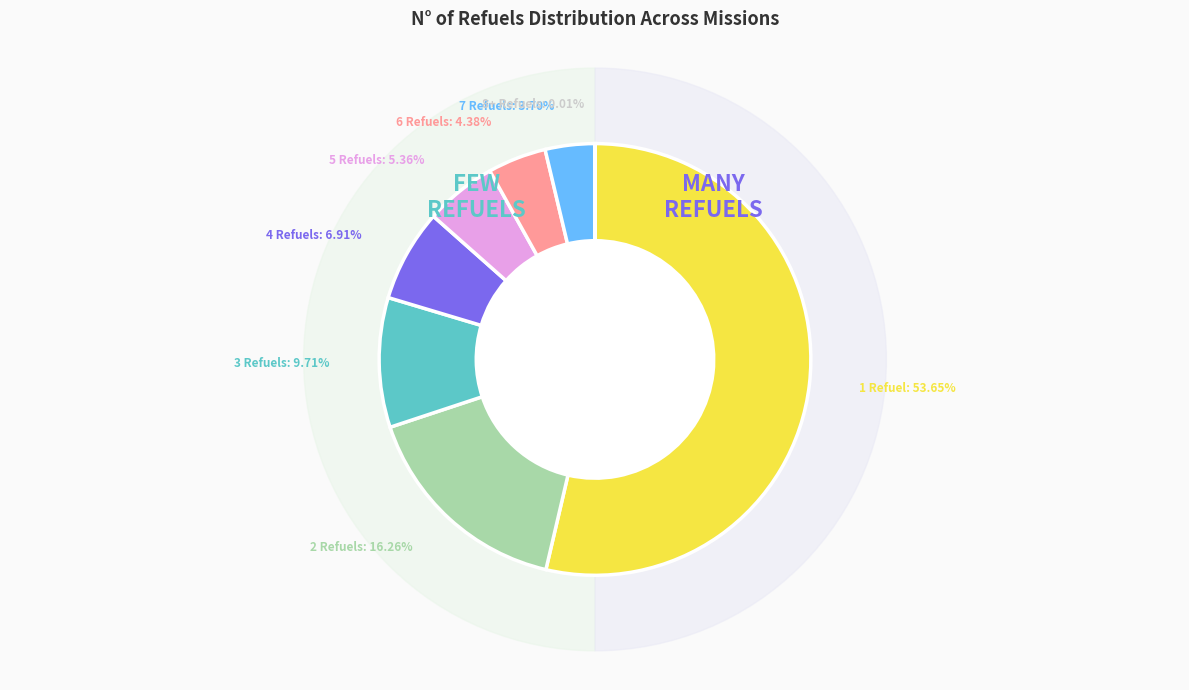

To the nearest percent, what is the average slice percentage?

12%